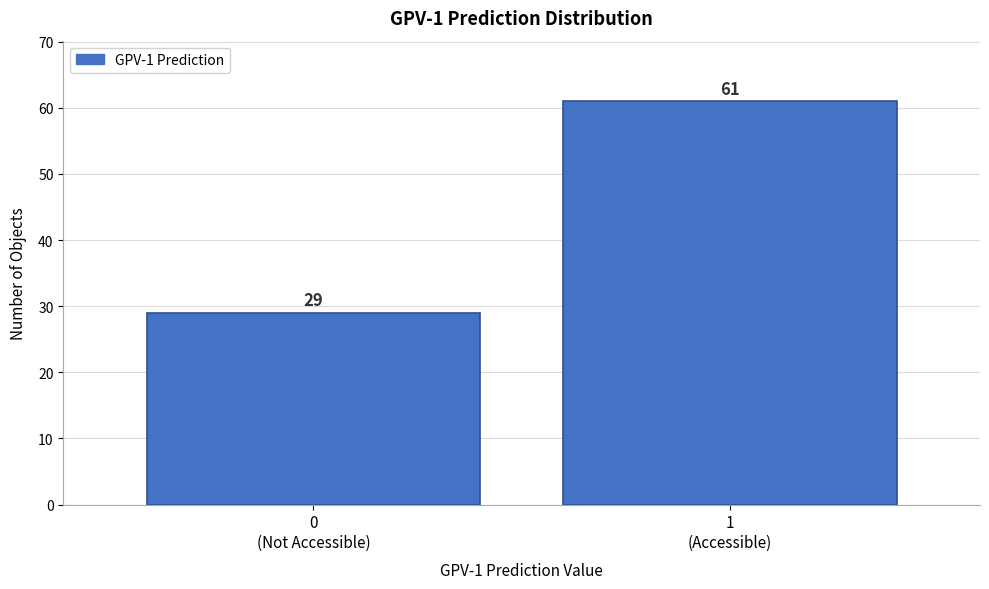

Reading left to right, list all the values displayed in this chart.

29	61